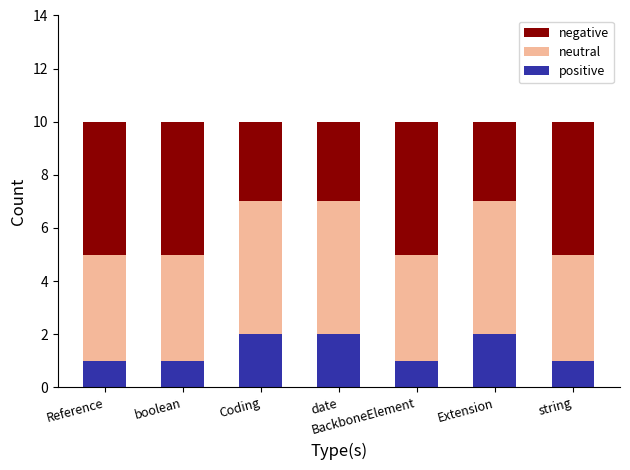

The value of positive at BackboneElement is 0. True or false?

False